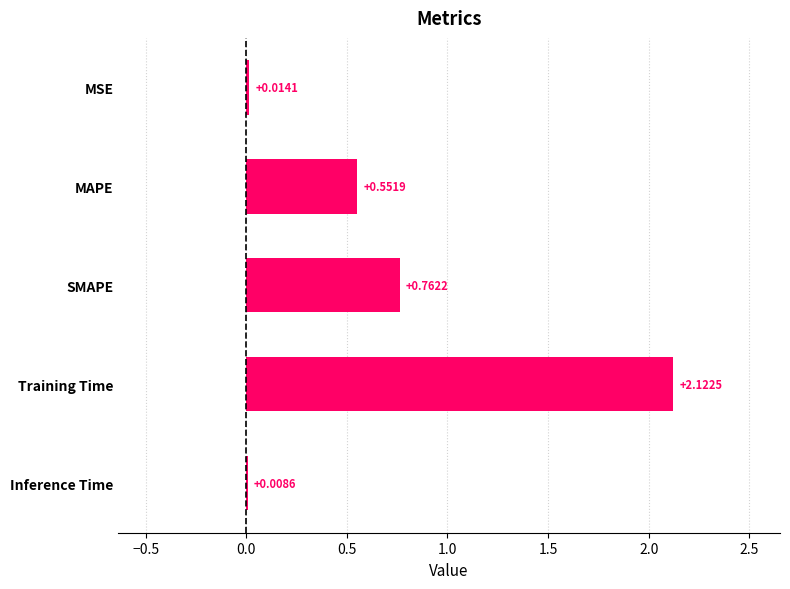

At which label is the value closest to 1?

SMAPE